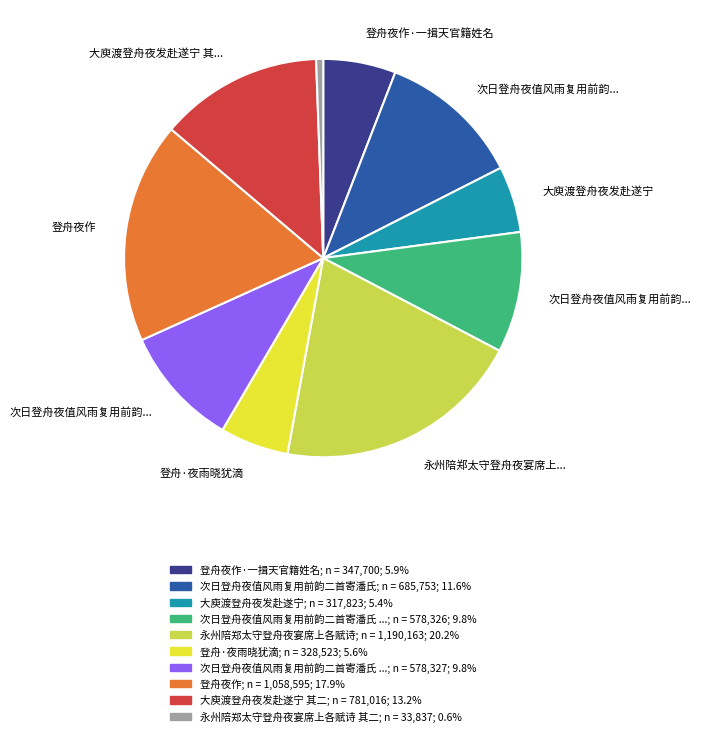

Does any single category account for the majority?

No